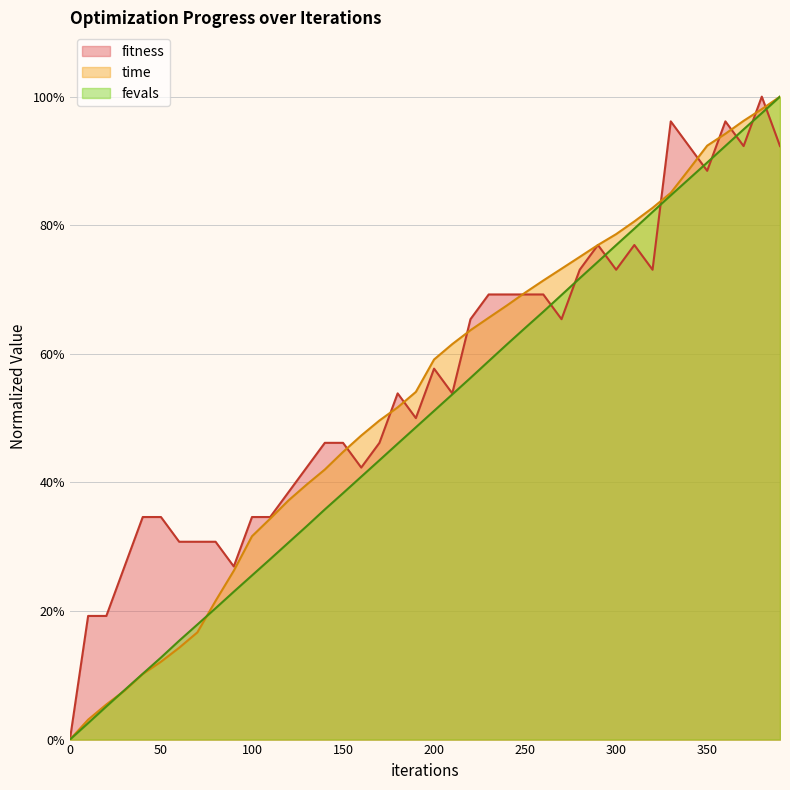

What is the sum of the time values at 250 and 200?

128.6